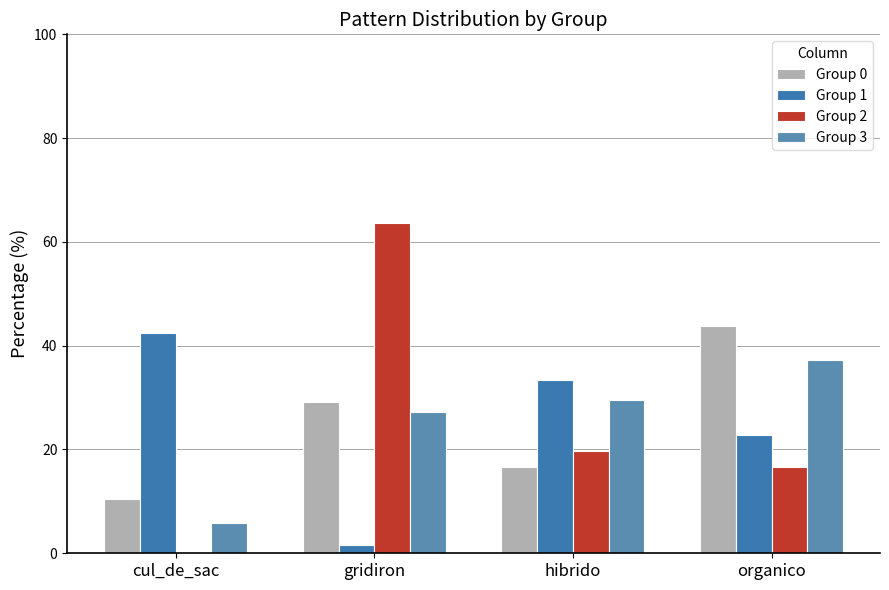

Reading right to left, transcribe all the data shown in this chart.

Group 0: organico=43.8	hibrido=16.7	gridiron=29.2	cul_de_sac=10.4
Group 1: organico=22.7	hibrido=33.3	gridiron=1.5	cul_de_sac=42.4
Group 2: organico=16.7	hibrido=19.6	gridiron=63.7	cul_de_sac=0.0
Group 3: organico=37.3	hibrido=29.5	gridiron=27.3	cul_de_sac=5.9